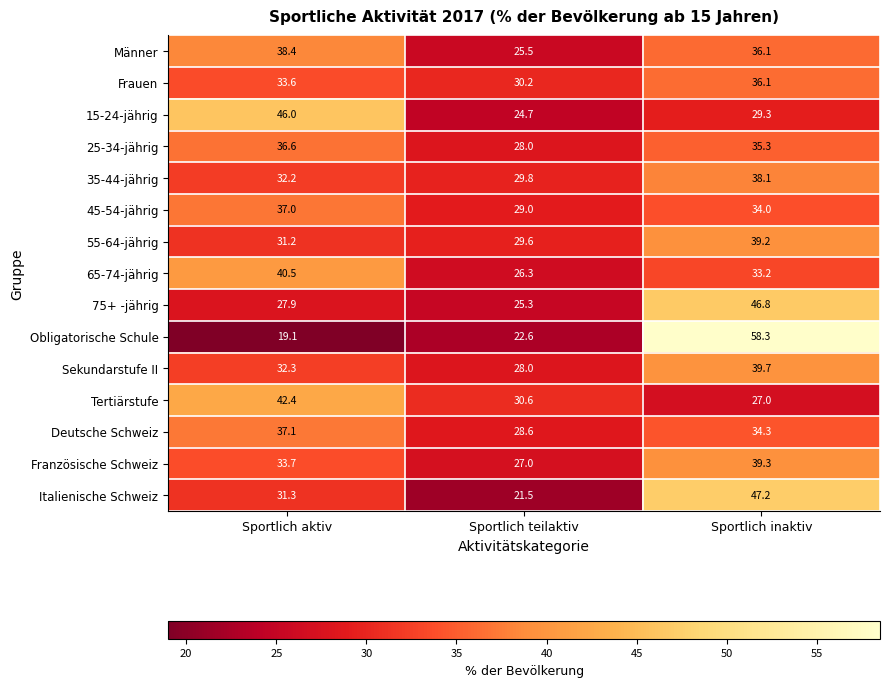

What is the lowest value of the 25-34-jährig series?

28.0